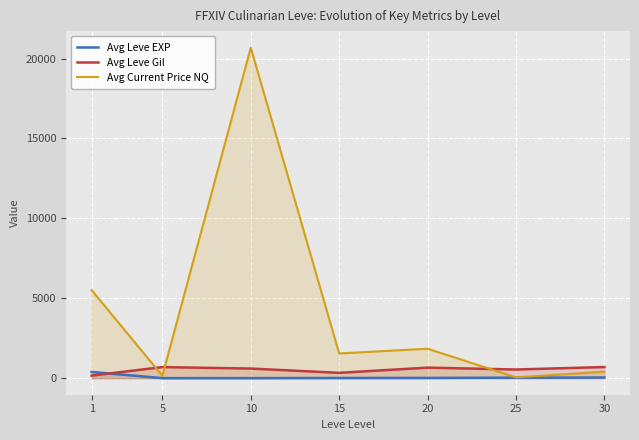

Is the value of Avg Leve Gil at 25 greater than the value of Avg Leve EXP at 20?

Yes